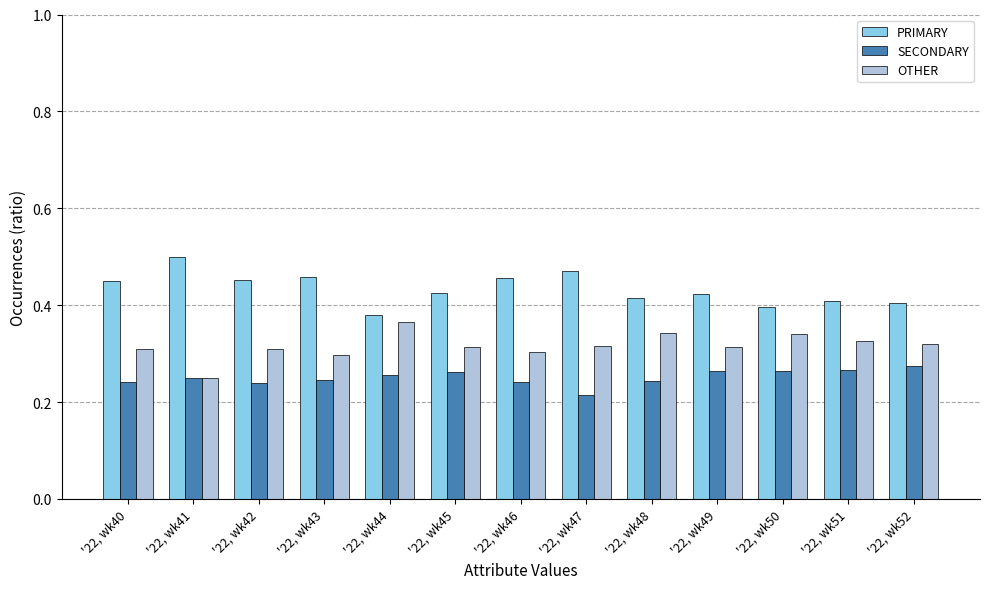

Rank the categories by SECONDARY value from lowest to highest.

'22, wk47, '22, wk42, '22, wk46, '22, wk40, '22, wk48, '22, wk43, '22, wk41, '22, wk44, '22, wk45, '22, wk50, '22, wk49, '22, wk51, '22, wk52